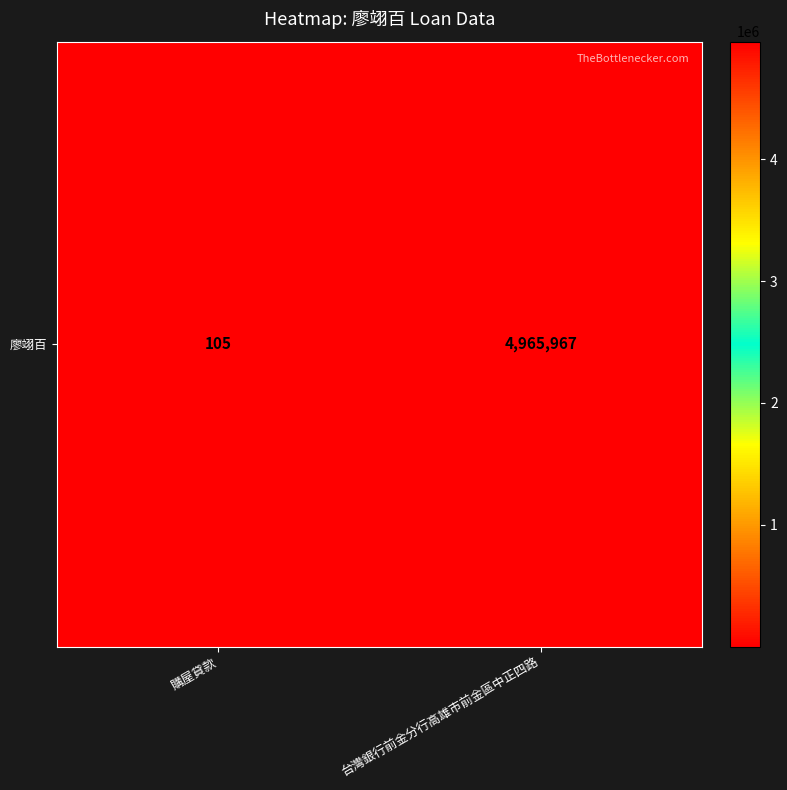

List the labels in order of value, largest first.

台灣銀行前金分行高雄市前金區中正四路, 購屋貸款